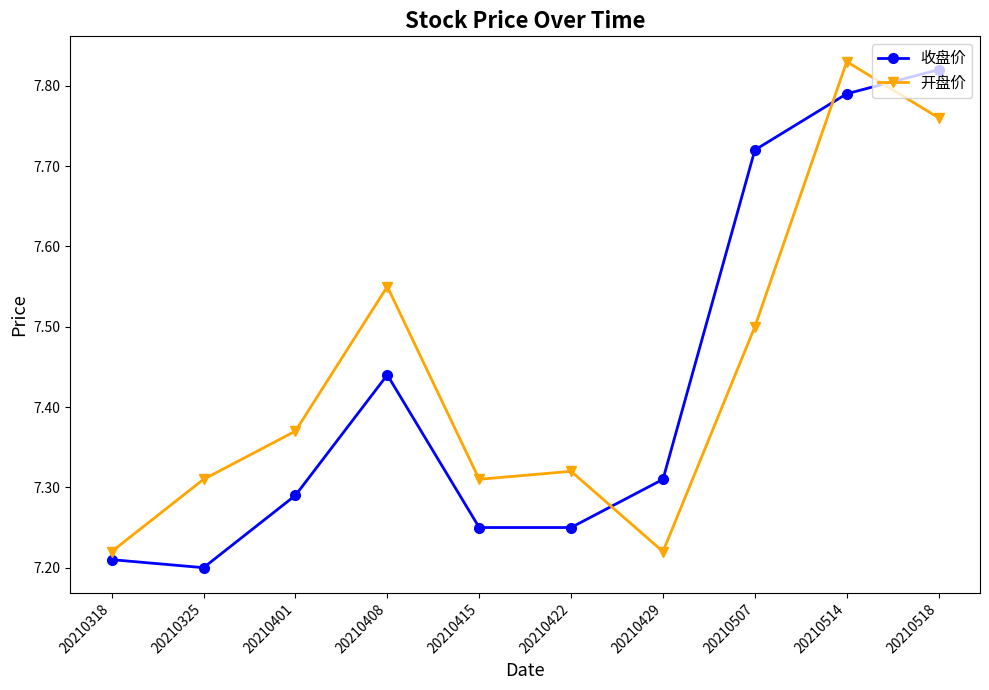

In 开盘价, how many points are lower than both neighbors (excluding endpoints)?

2